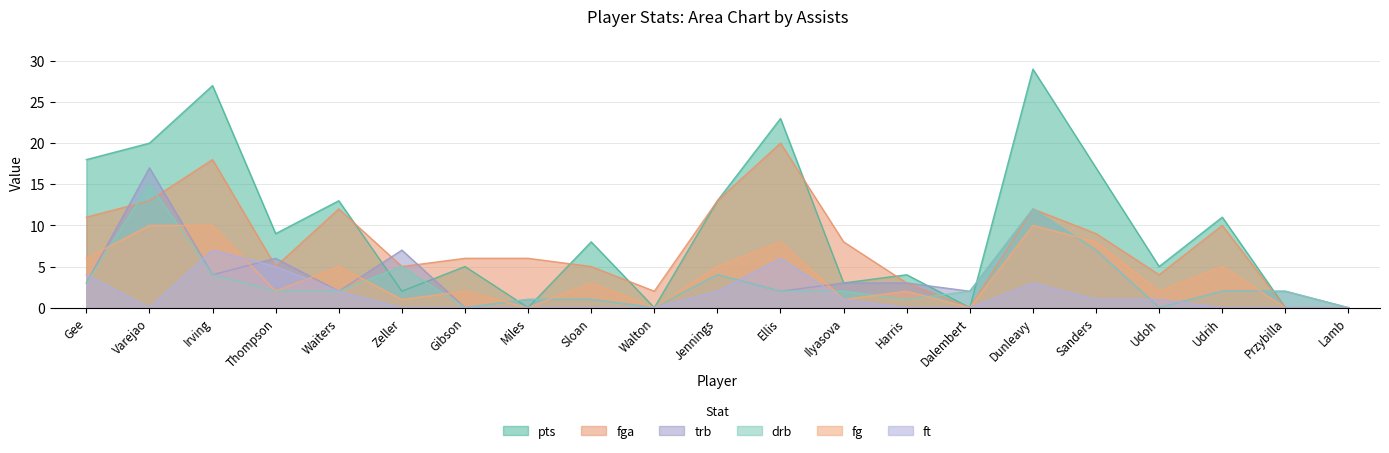

Where is the first local minimum for drb?

Gibson